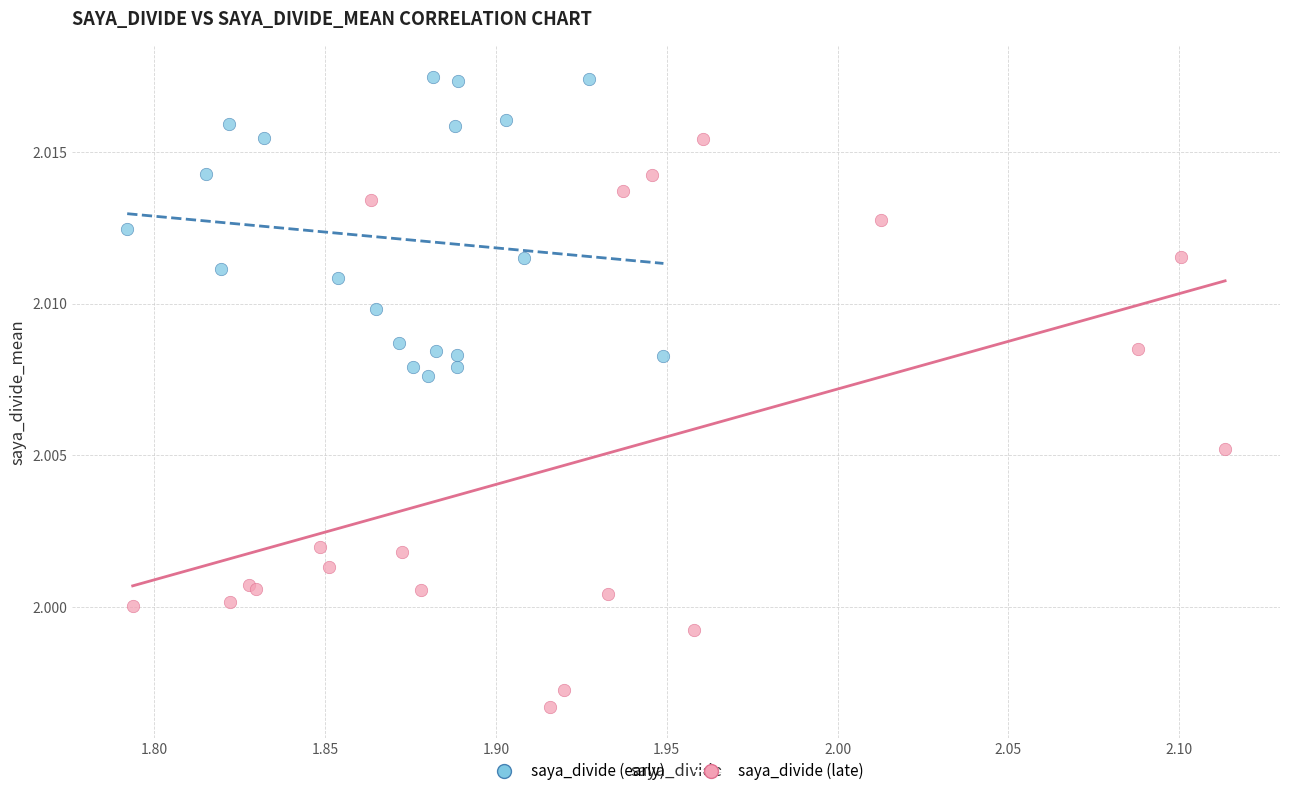

Which series contains the highest Y value?

saya_divide (early)